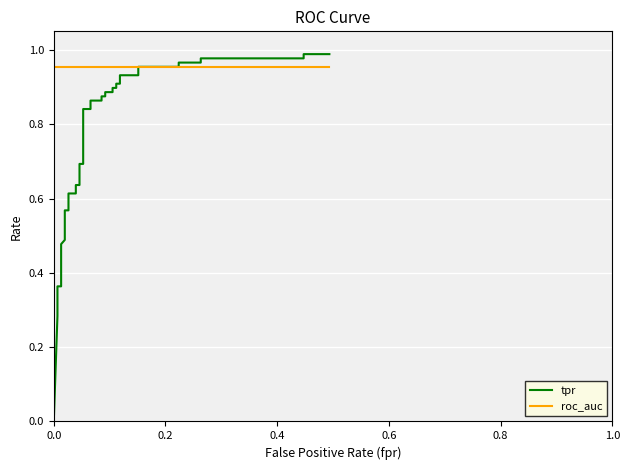

What is the value of the tpr point at the 21st from the left?

0.9